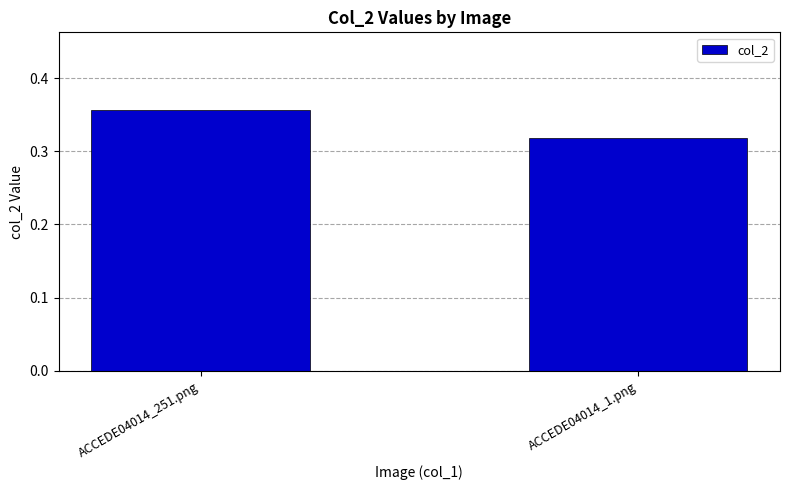

The chart shows a value of 0.6 at ACCEDE04014_1.png. True or false?

False